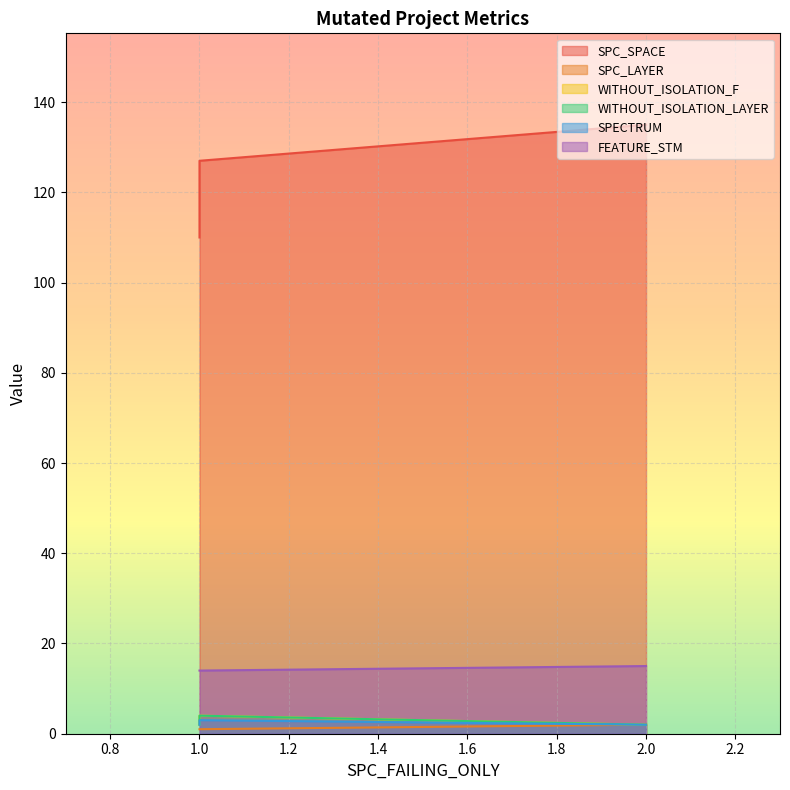

What is the highest value of the SPECTRUM series?

3